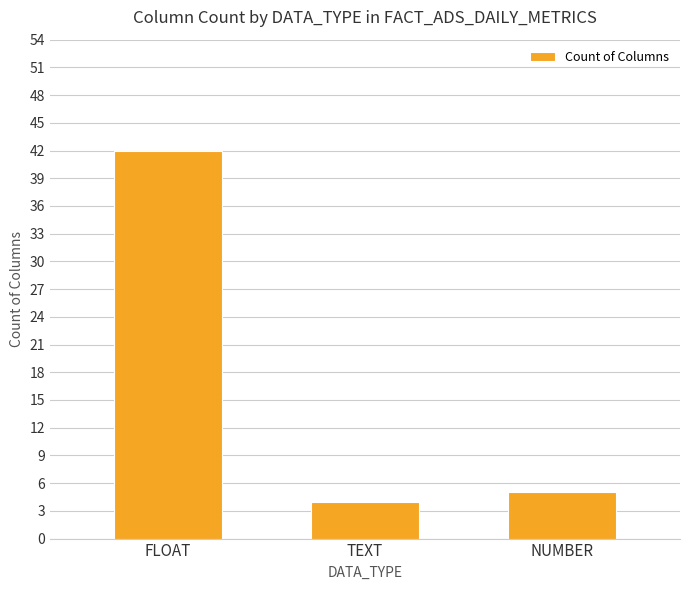

Reading left to right, what are all the values shown in this chart?

FLOAT=42	TEXT=4	NUMBER=5